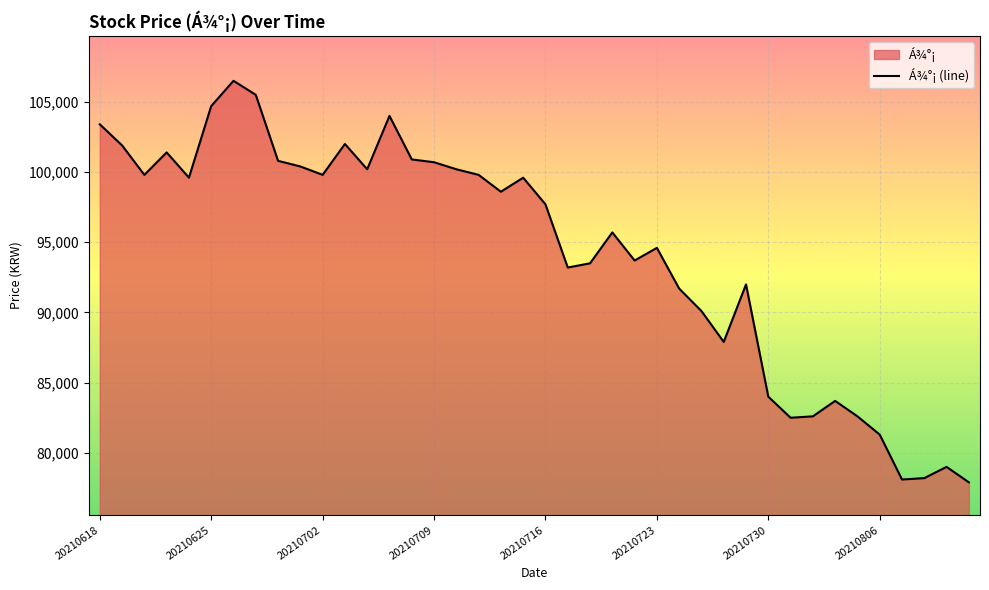

True or false: the data shows 81300 at 20210806.

True